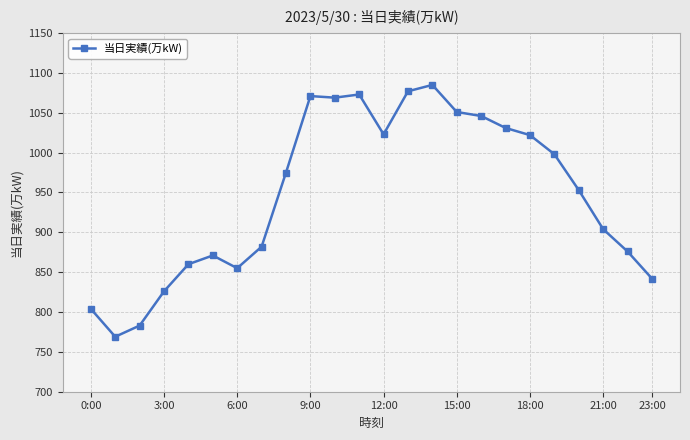

What is the difference between the second highest and second lowest values?

294